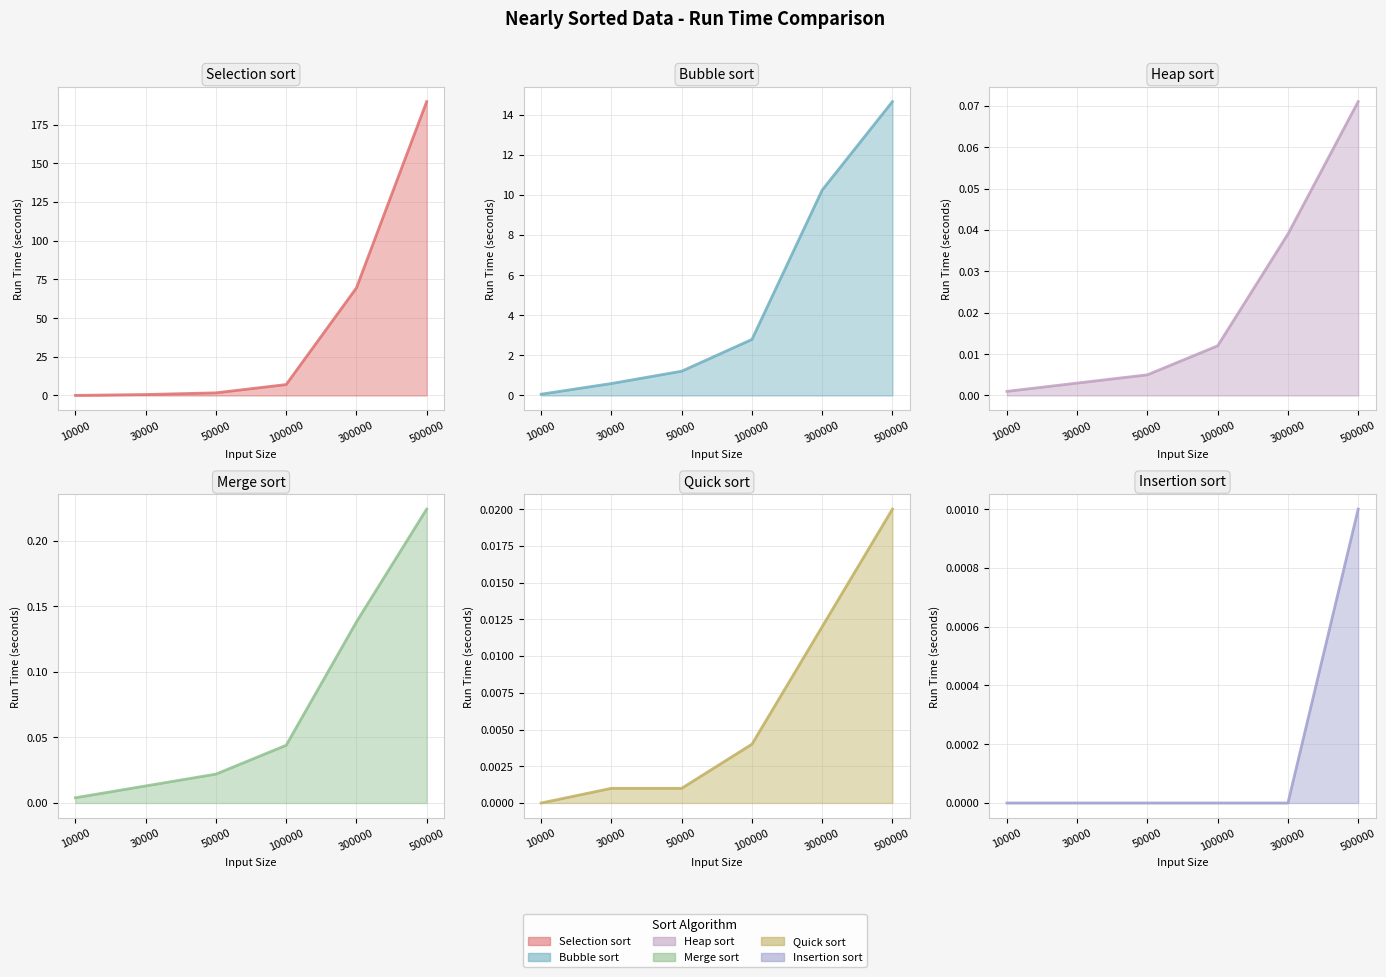

At which category is the sum across all series the highest?

500000